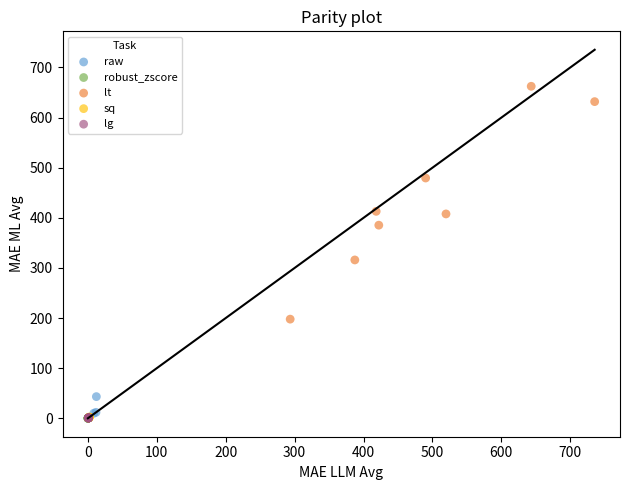

Which series reaches the maximum Y coordinate?

lt